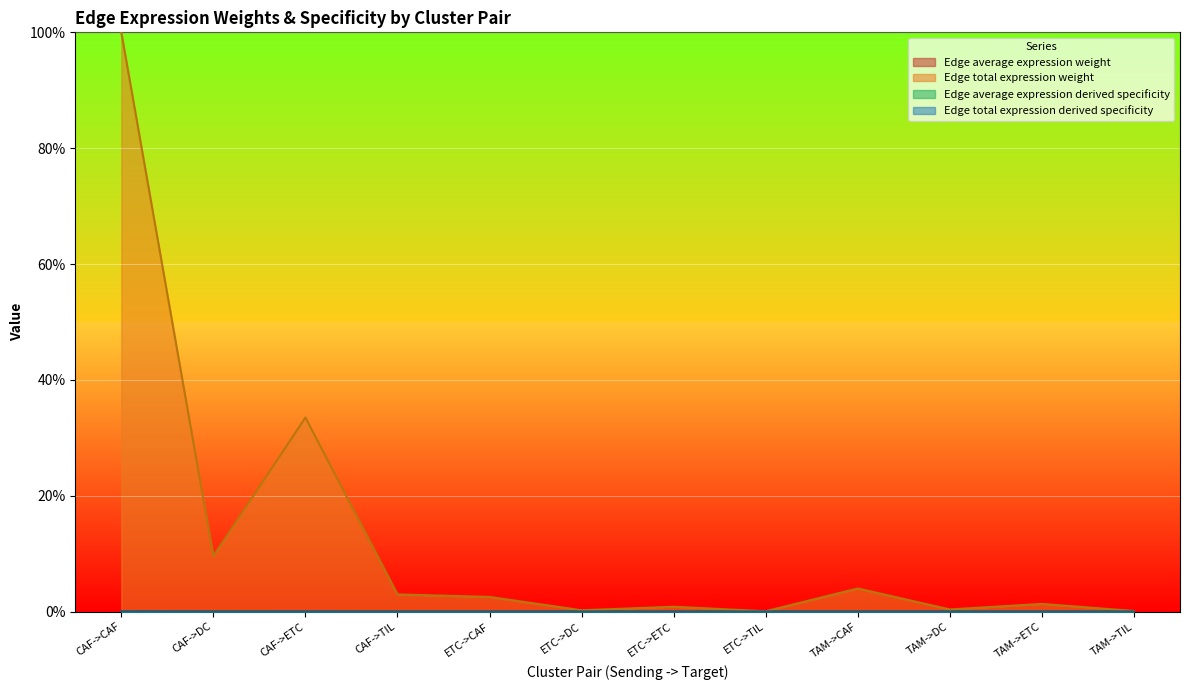

What is the label of the 1st point from the left?

CAF->CAF